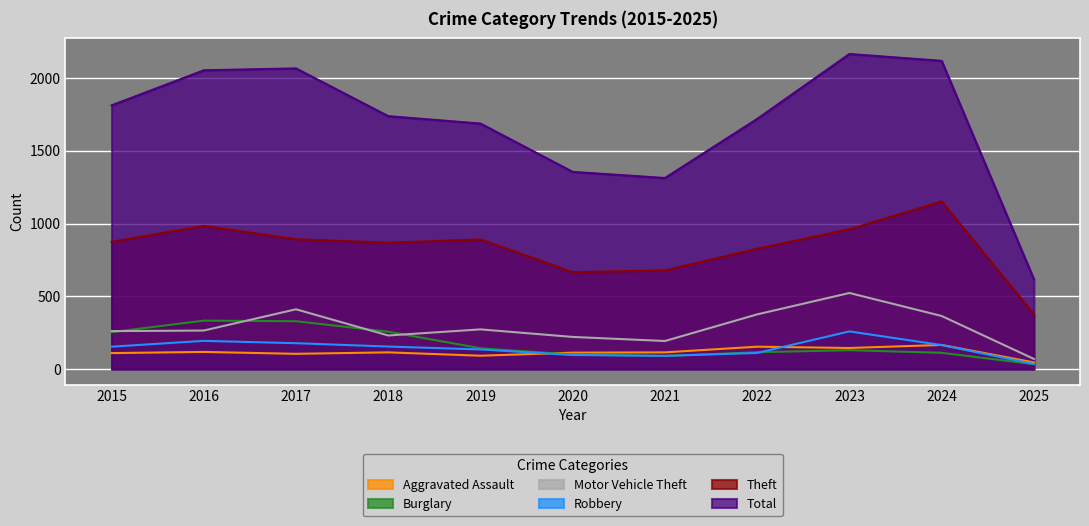

In Burglary, how many points are lower than both neighbors (excluding endpoints)?

1